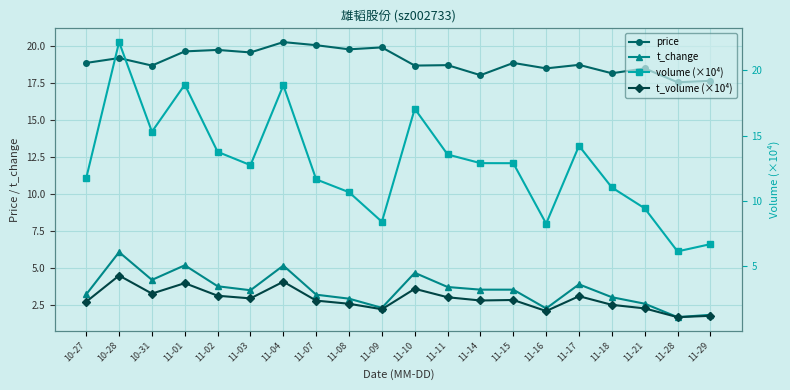

Read the volume (×10⁴) value at 10-27.

11.7